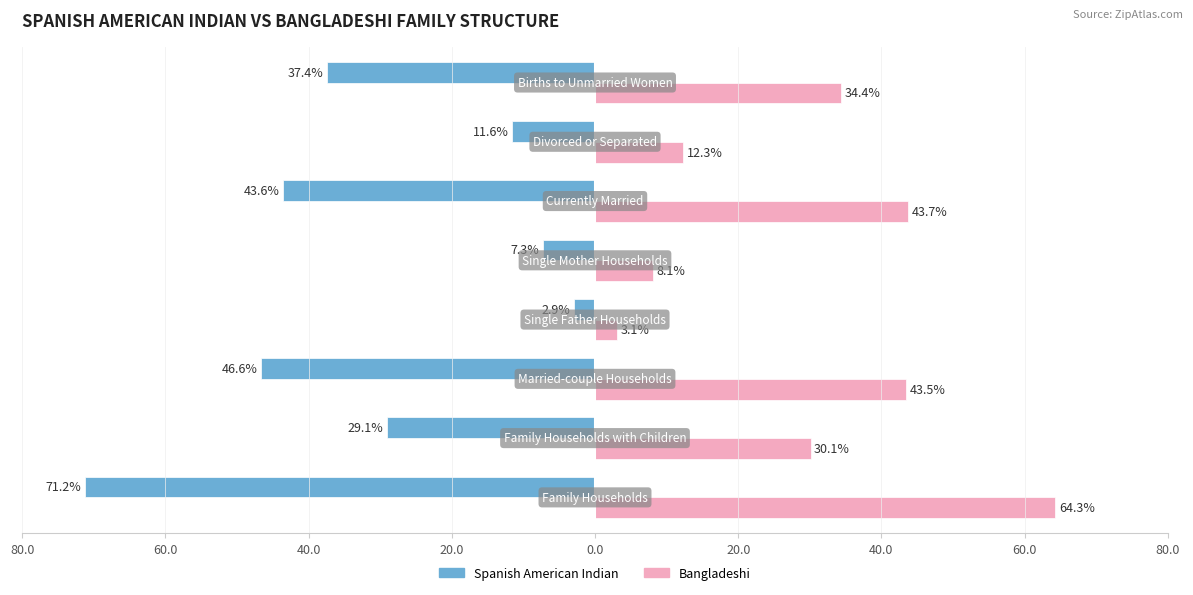

What are all the series names shown in the legend?

Spanish American Indian, Bangladeshi